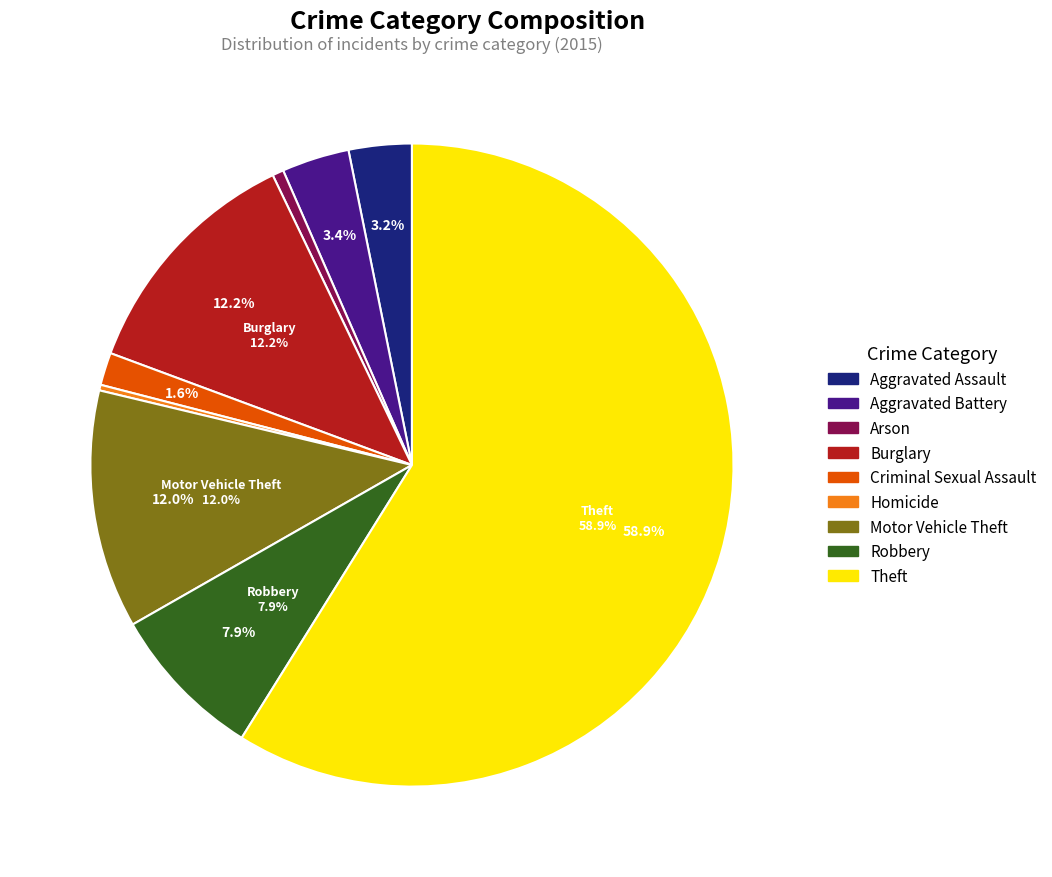

Between Robbery and Aggravated Assault, which is larger?

Robbery